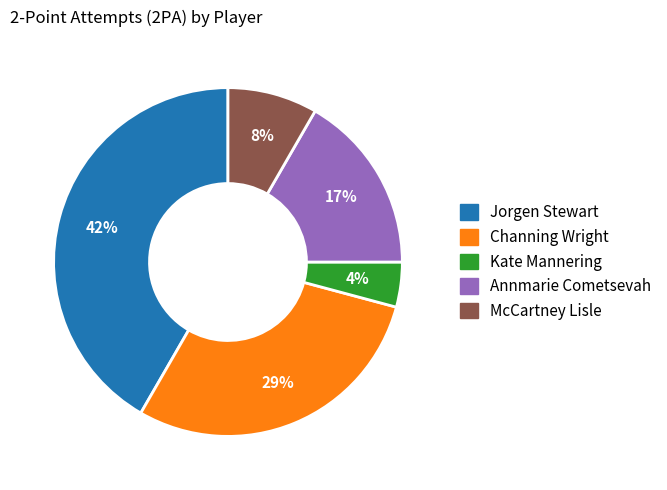

Is there a majority slice in this chart?

No